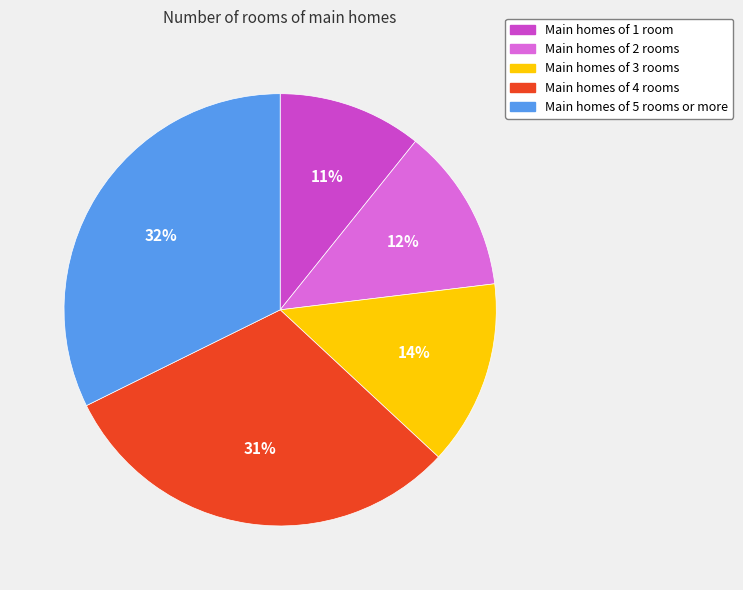

Does Main homes of 2 rooms account for over 50% of the chart?

No